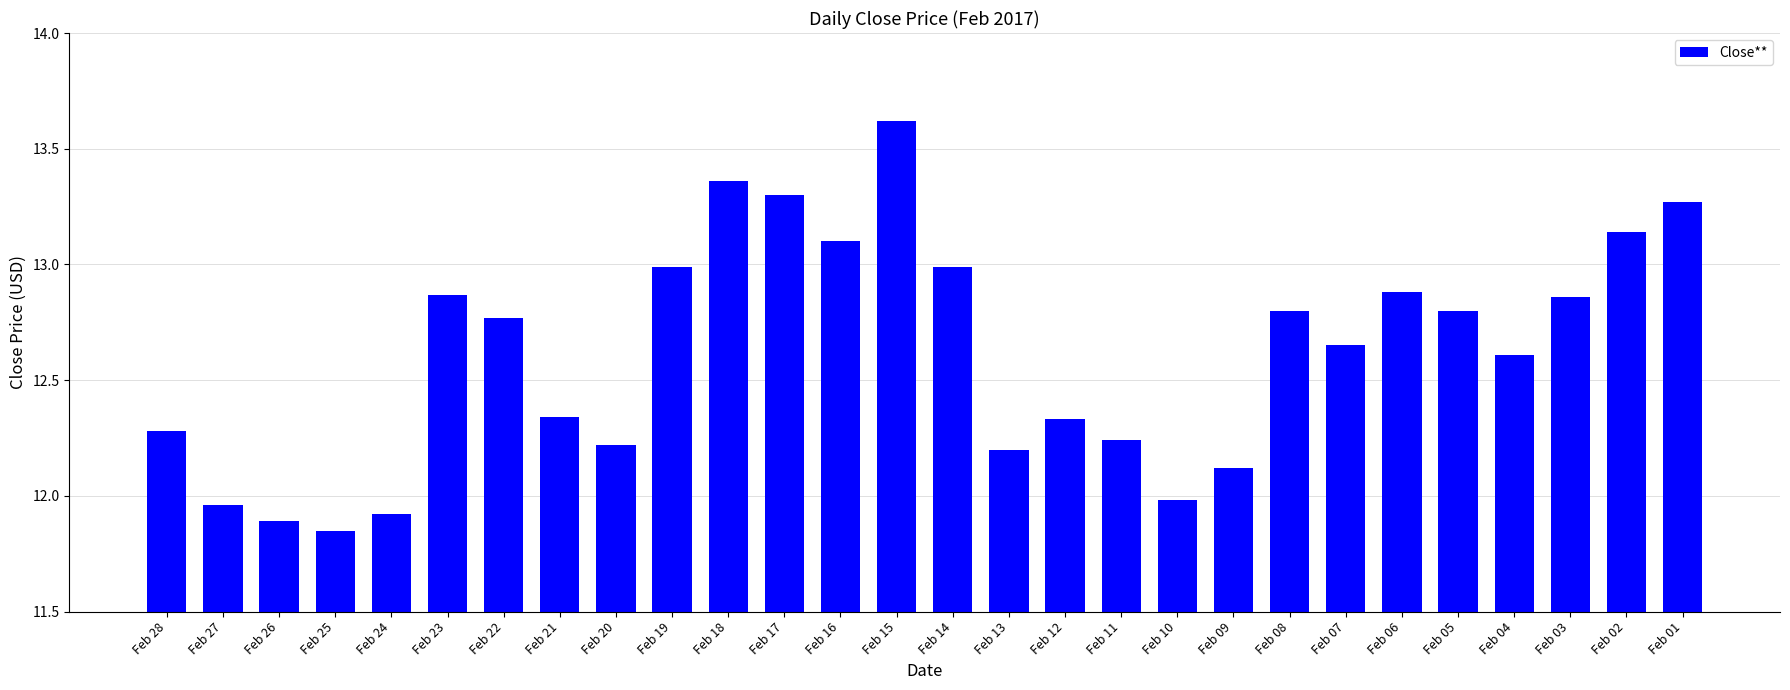

Count the number of values greater than 12.

23